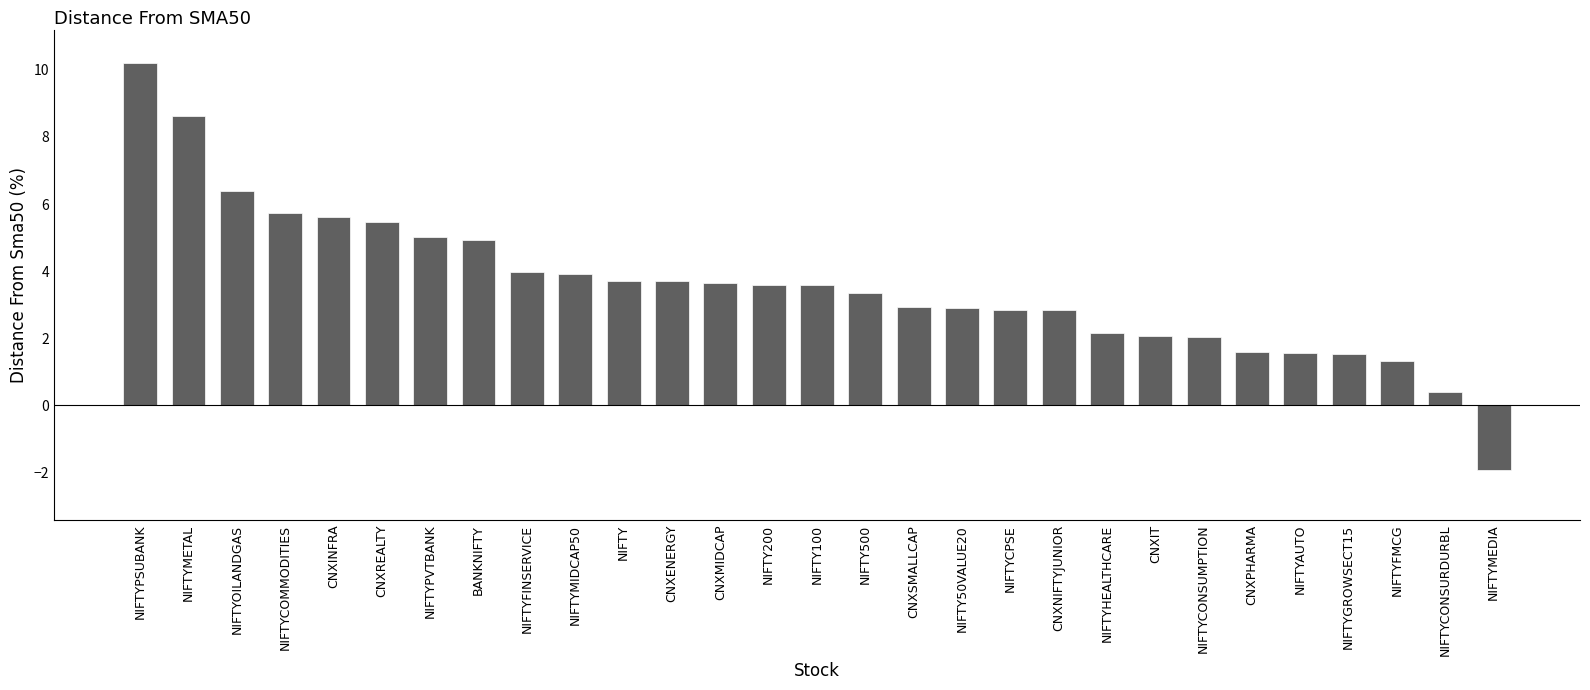

At which category does the chart reach its minimum across all series?

NIFTYMEDIA